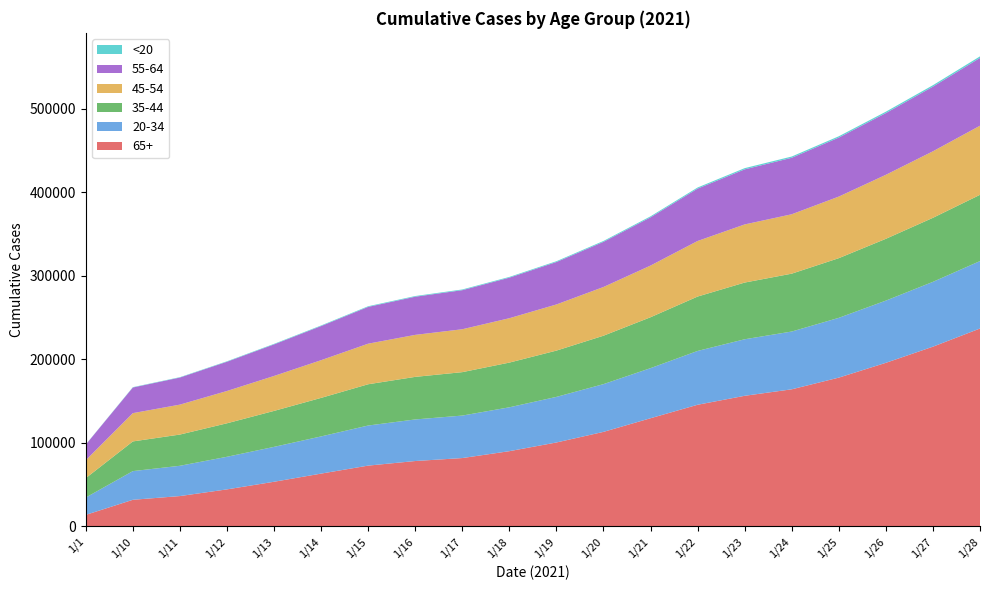

Reading left to right, what are all the values shown in this chart?

65+: 13881	31936	36403	44401	53523	63287	72855	78350	81897	90137	100542	113239	129575	145695	156424	164193	178190	195908	215232	236979
20-34: 20781	34329	36246	39020	41762	44511	47988	49762	50859	52516	54579	57143	59958	64425	67671	69169	71553	74464	77596	80729
35-44: 23214	35550	37379	40098	43051	46127	49397	50968	51981	53515	55403	57968	60936	65118	67880	69271	71440	73973	76650	79310
45-54: 21437	33837	35827	38657	41830	45116	48568	50267	51350	53126	55228	58319	61858	66497	69580	71102	73718	76631	79623	82719
55-64: 18695	30710	32425	35018	37805	40883	44059	45687	46780	48562	50814	54053	57751	62715	65935	67624	70630	73895	77391	81164
<20: 175	401	455	550	627	684	771	807	837	872	956	1062	1196	1323	1449	1496	1562	1651	1737	1851